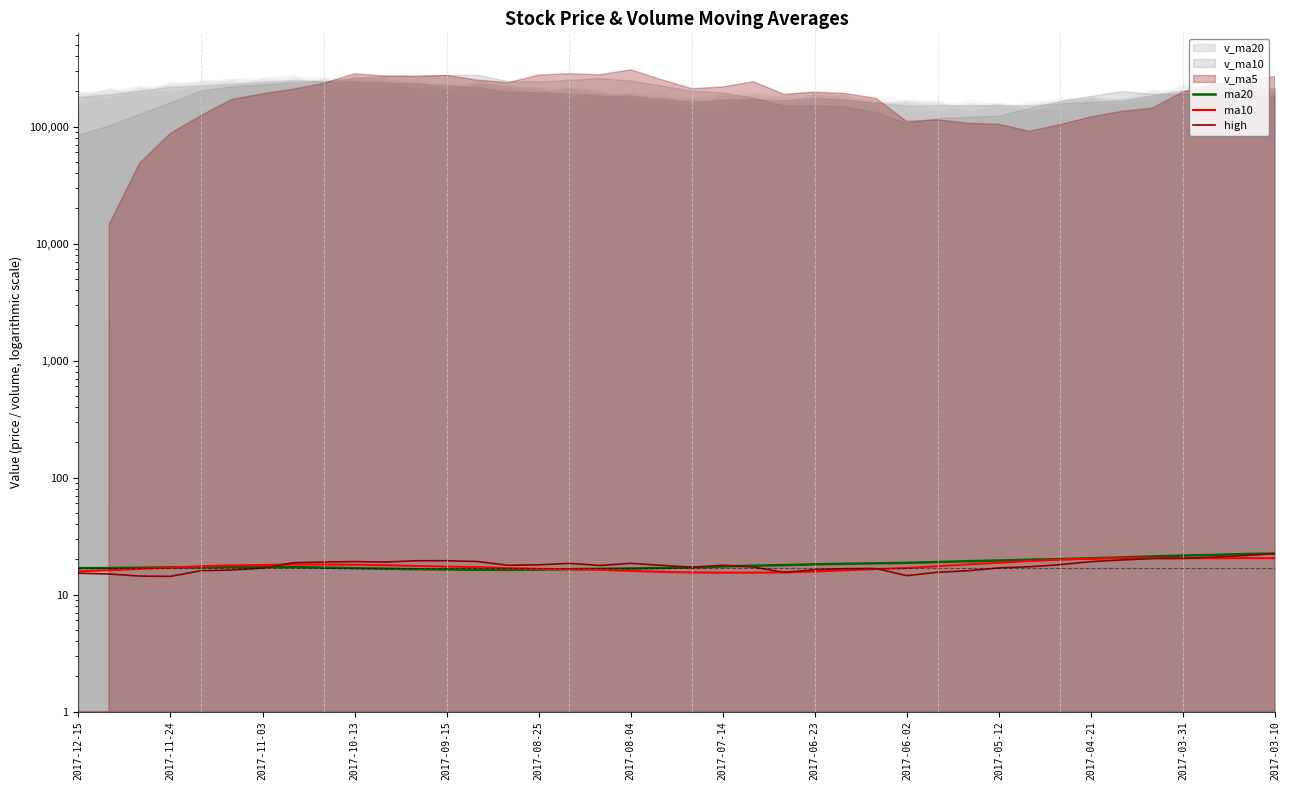

How many data points in ma10 are above 17?

22